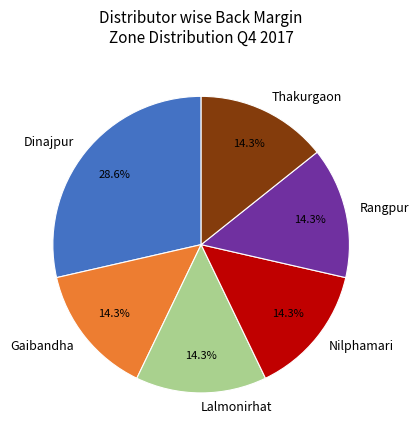

The Nilphamari slice represents 7% of the pie. True or false?

False